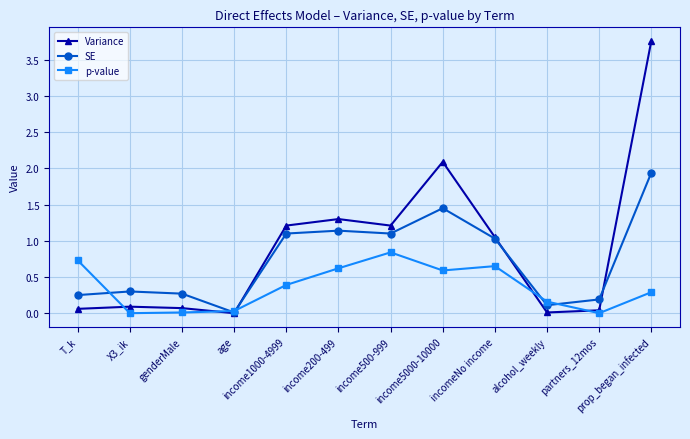

What is the value of the p-value point at the 6th from the left?

0.6